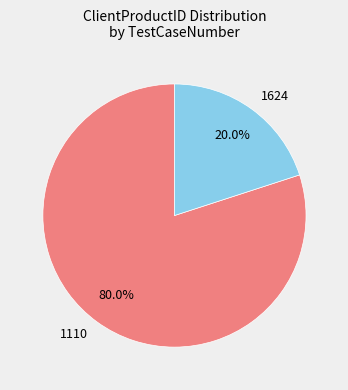

To the nearest percent, what is the difference between the largest and smallest slice percentages?

60%